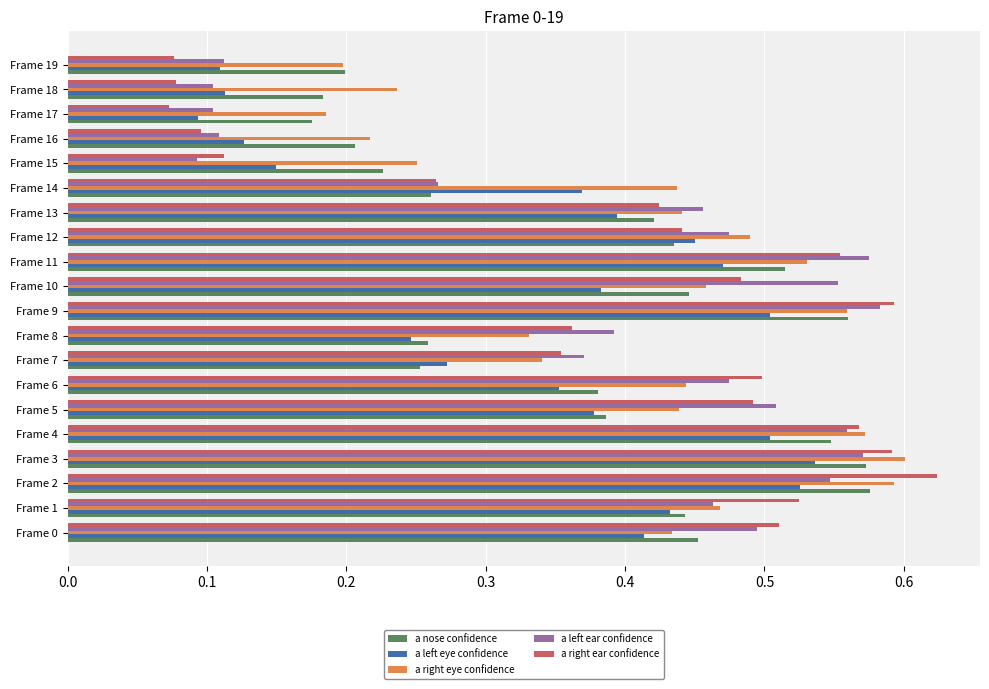

Which series changed the most between Frame 1 and Frame 3?

a right eye confidence